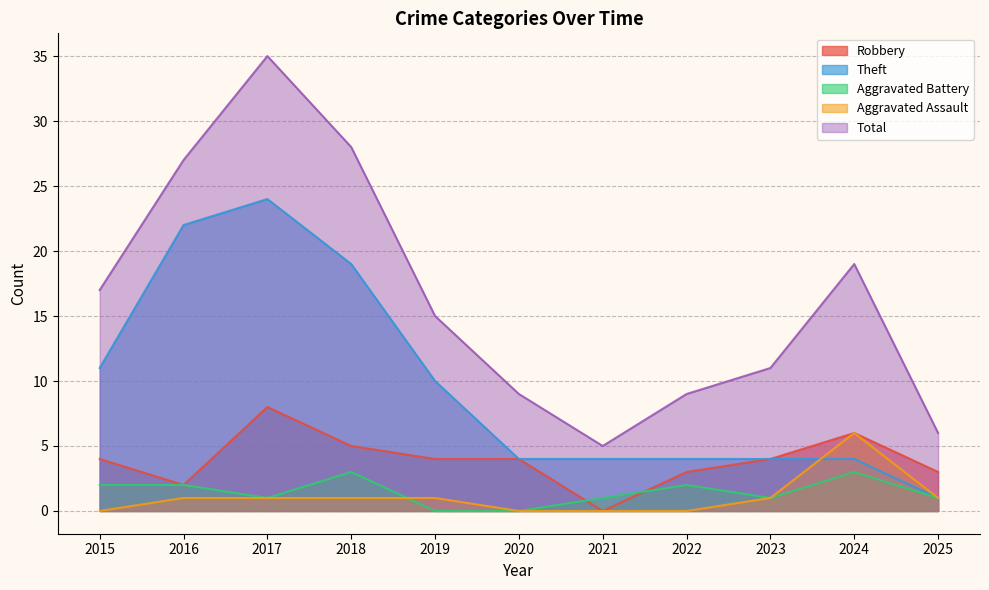

True or false: Total and Aggravated Assault intersect in this chart.

False